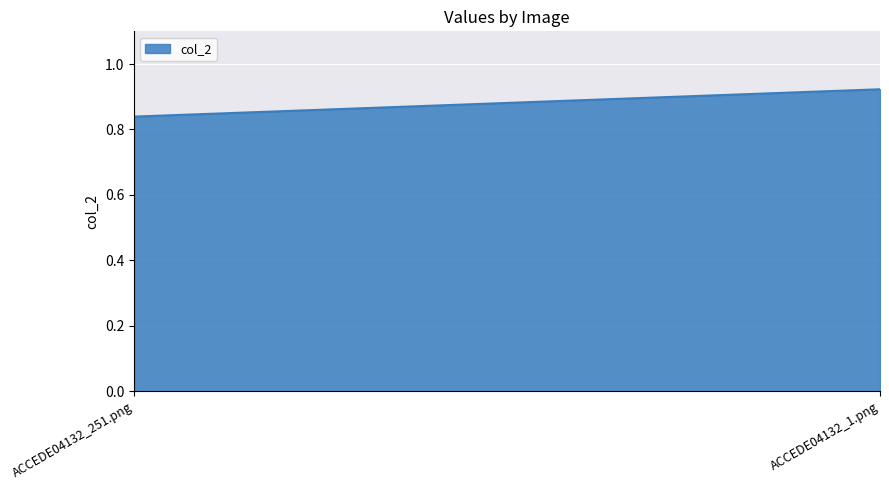

True or false: the data shows 0.3 at ACCEDE04132_1.png.

False